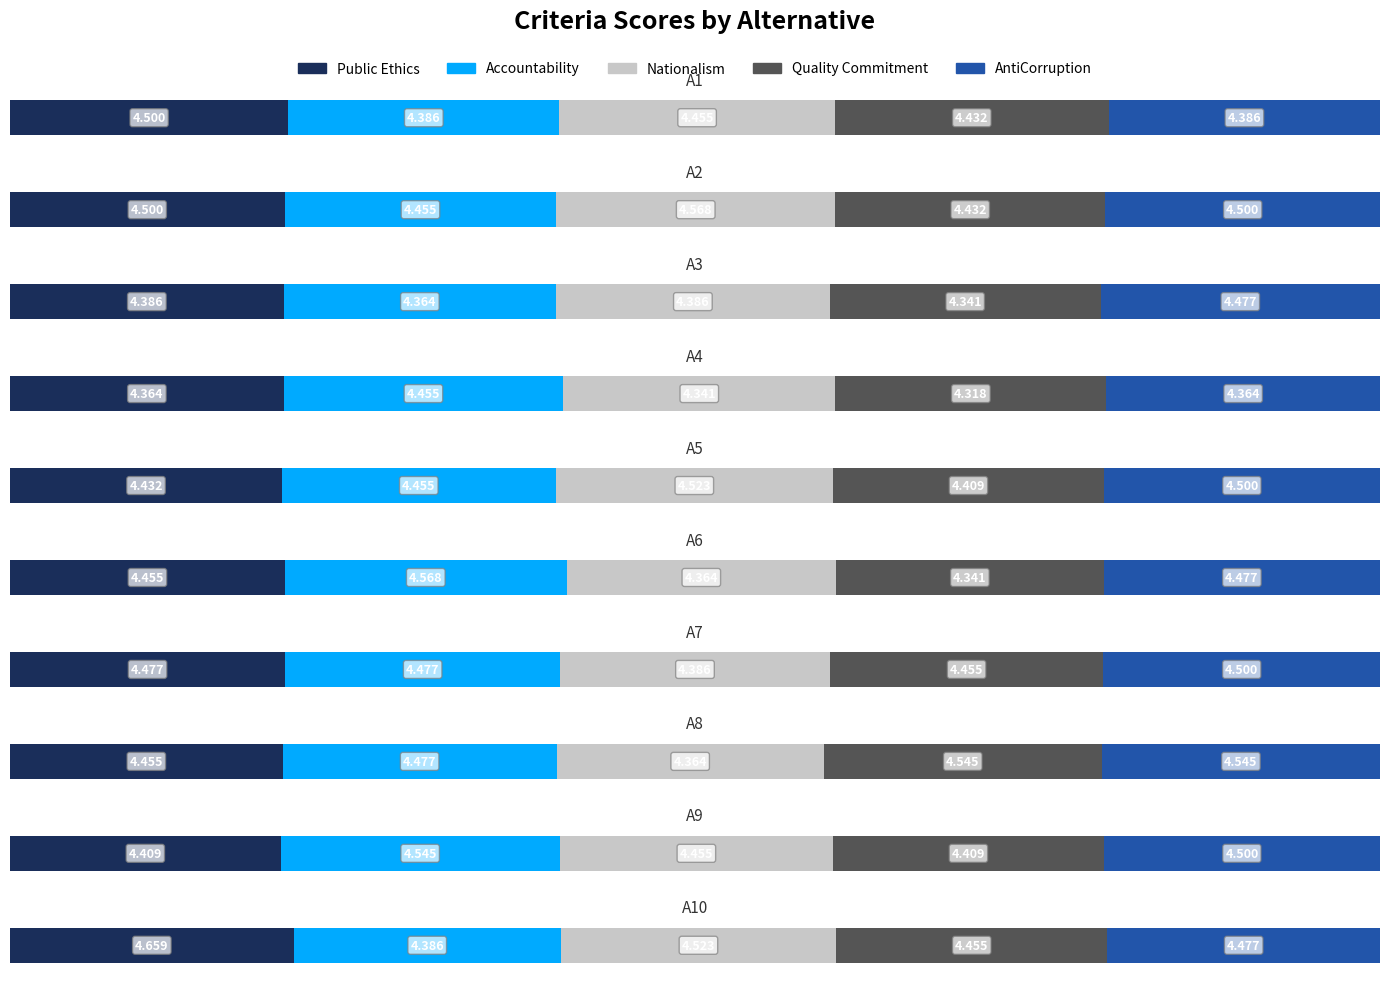

Reading left to right, what are all the values shown in this chart?

Public Ethics: 4.5	4.5	4.4	4.4	4.4	4.5	4.5	4.5	4.4	4.7
Accountability: 4.4	4.5	4.4	4.5	4.5	4.6	4.5	4.5	4.5	4.4
Nationalism: 4.5	4.6	4.4	4.3	4.5	4.4	4.4	4.4	4.5	4.5
Quality Commitment: 4.4	4.4	4.3	4.3	4.4	4.3	4.5	4.5	4.4	4.5
AntiCorruption: 4.4	4.5	4.5	4.4	4.5	4.5	4.5	4.5	4.5	4.5